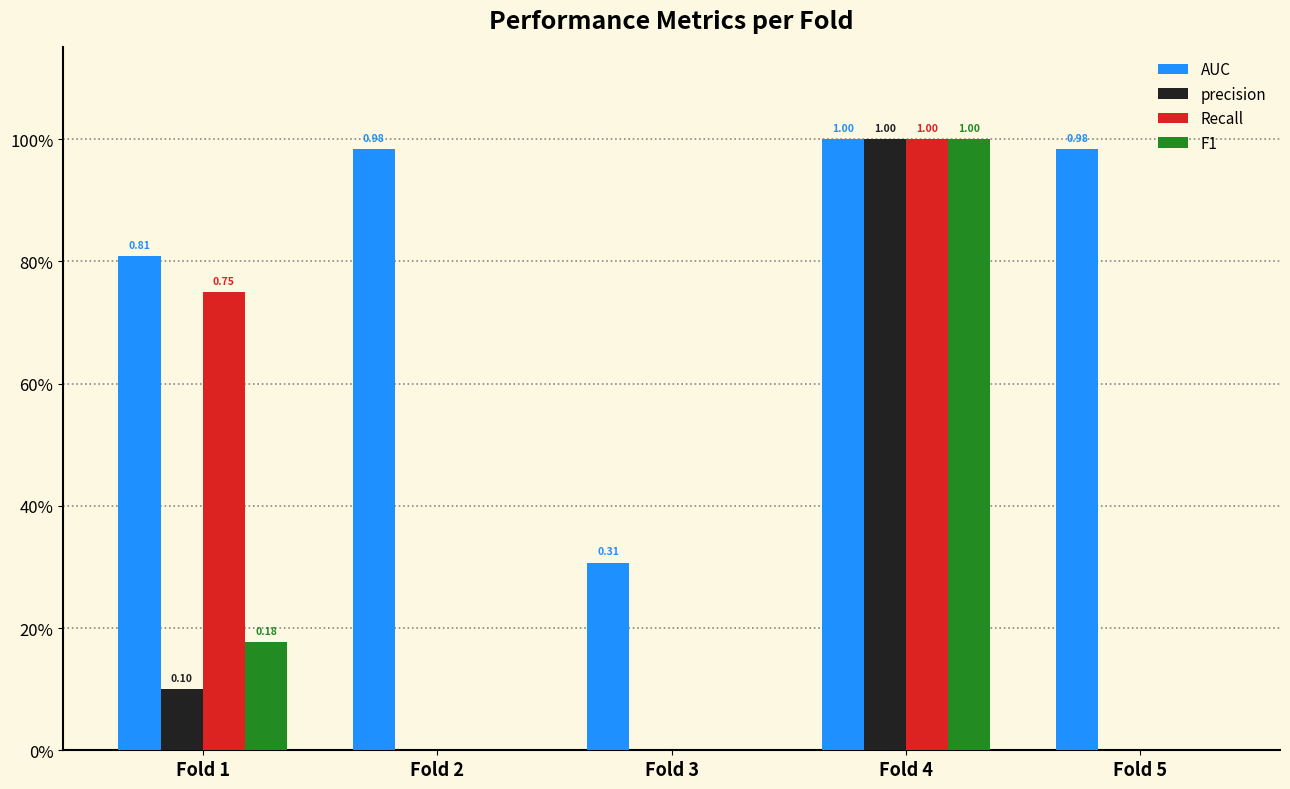

What are all the series names shown in the legend?

AUC, precision, Recall, F1